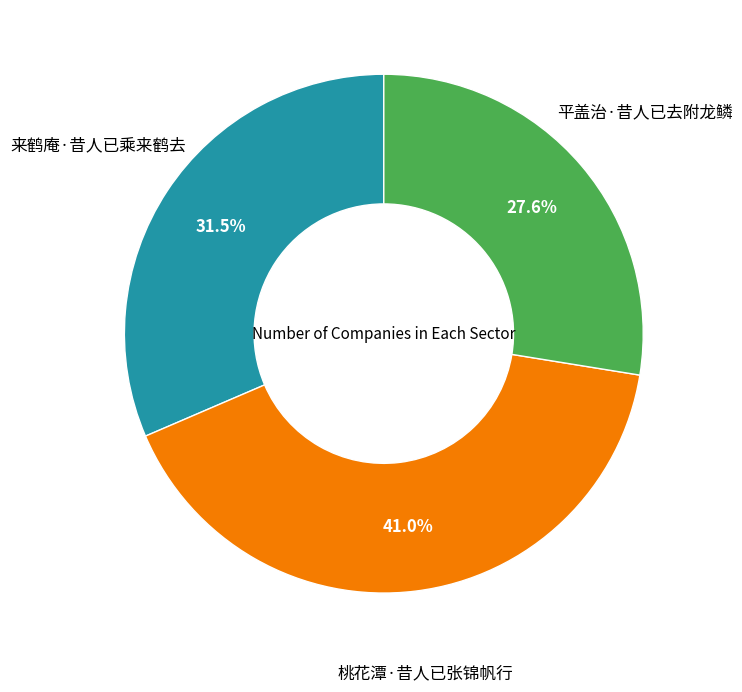

To the nearest percent, what is the difference between the largest and smallest slice percentages?

13%